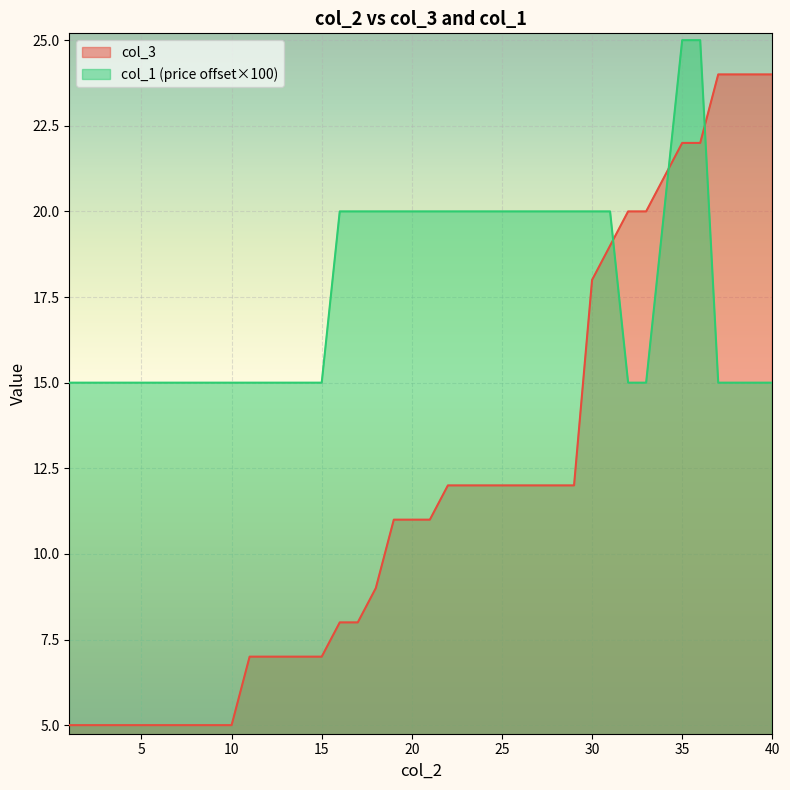

What is the value of the col_1 point at the 37th from the left?

15.0